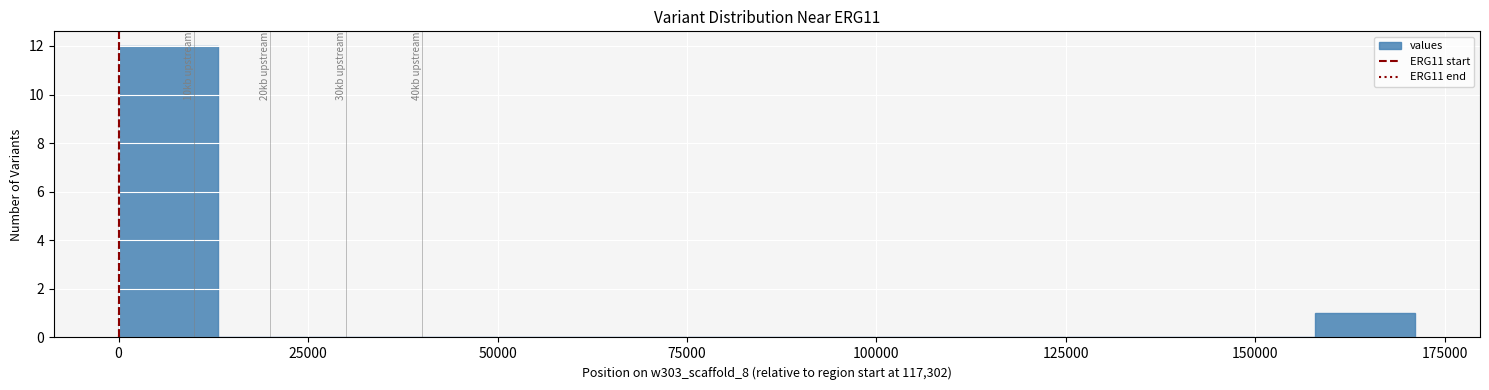

Read against the x-axis, roughly where is the centre of the tallest bar?

5000